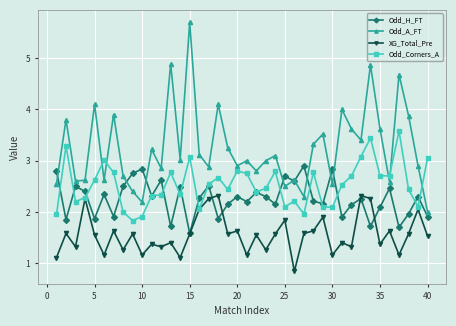

What is the smallest value displayed?

0.8